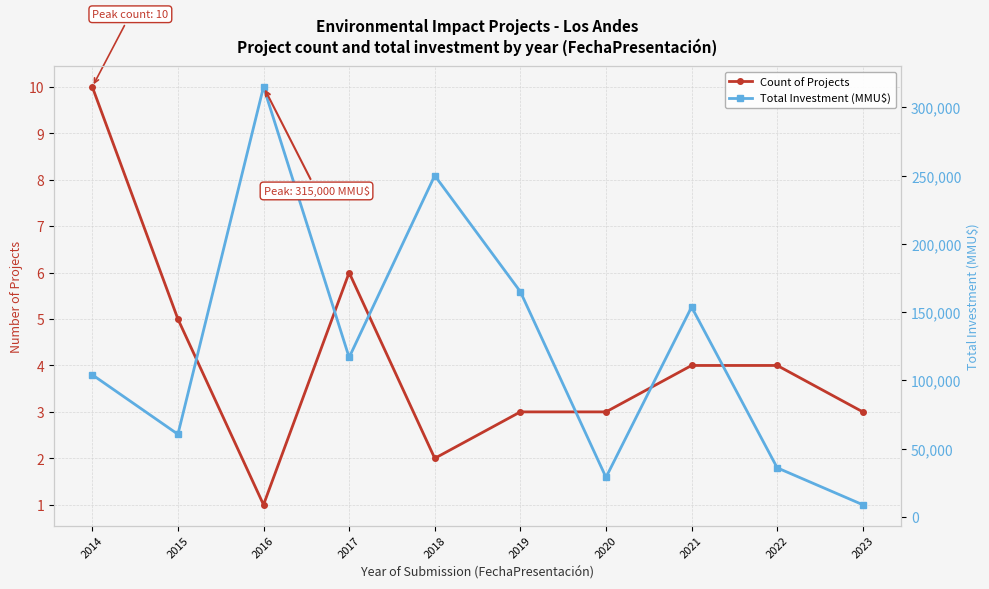

What is the difference between the Count of Projects values at 2020 and 2018?

1